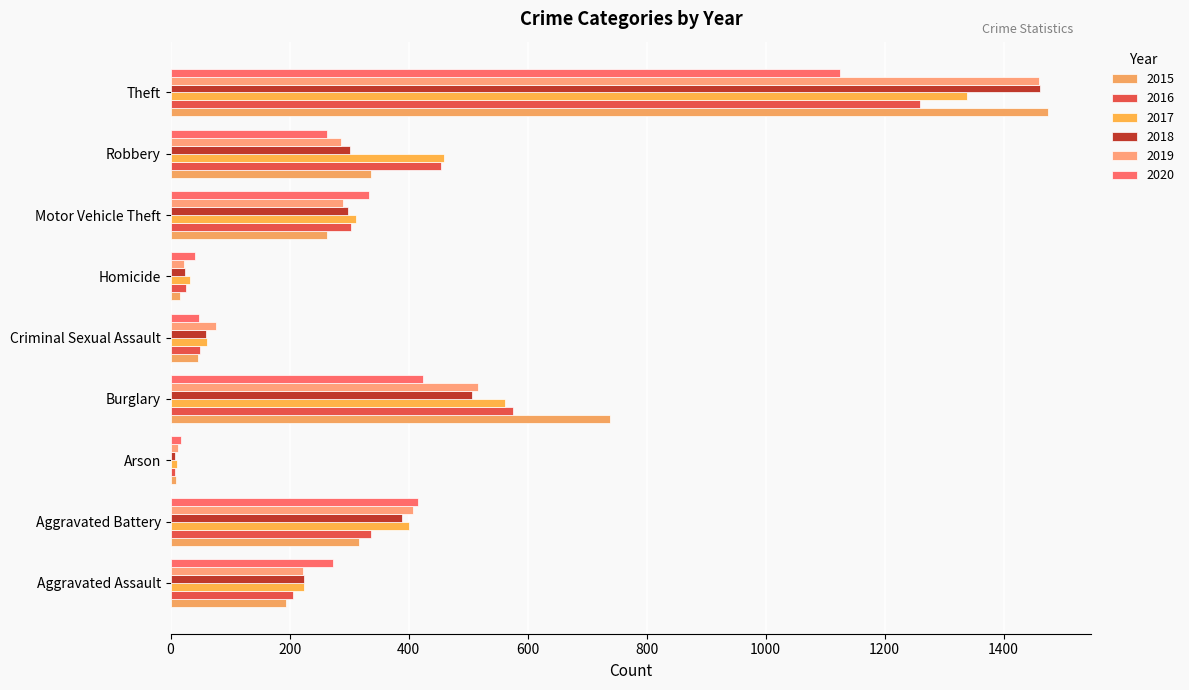

Rank the series at Homicide from lowest to highest value.

2015, 2019, 2018, 2016, 2017, 2020